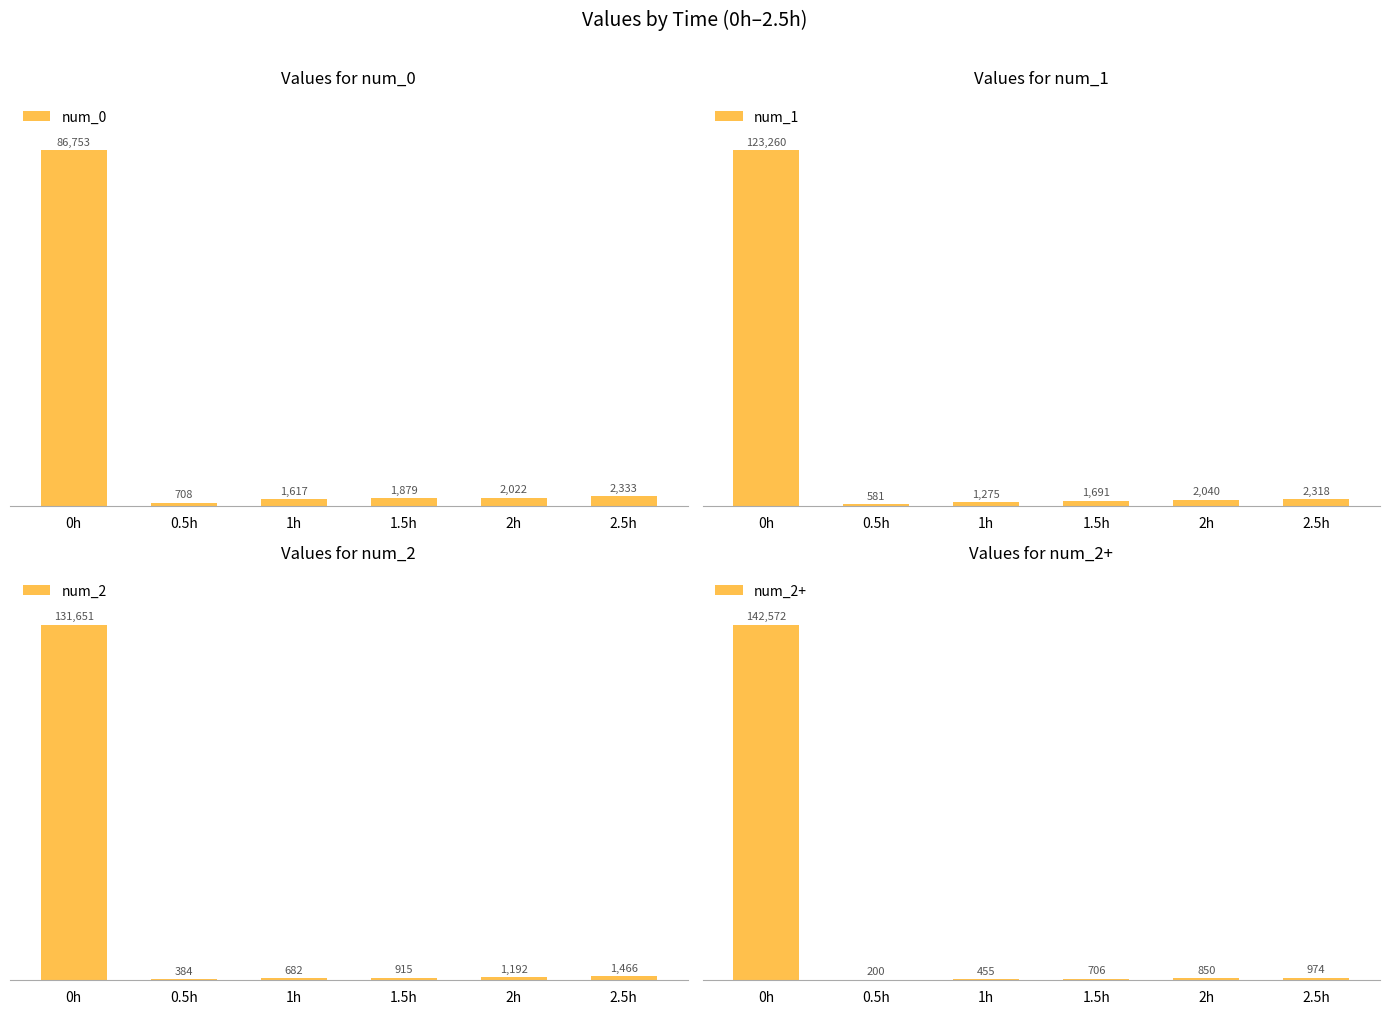

True or false: num_2+ has a value of 292.7 at 1h.

False